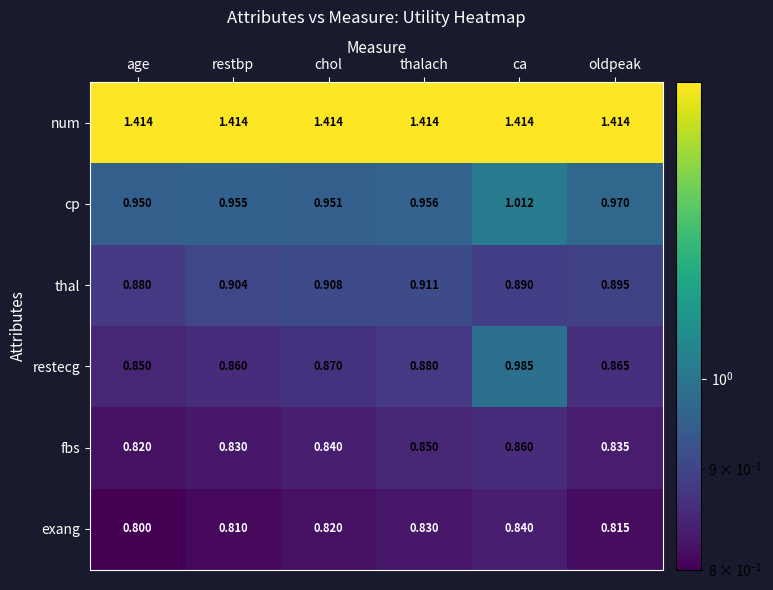

Is the value of num at chol greater than the value of thal at oldpeak?

Yes